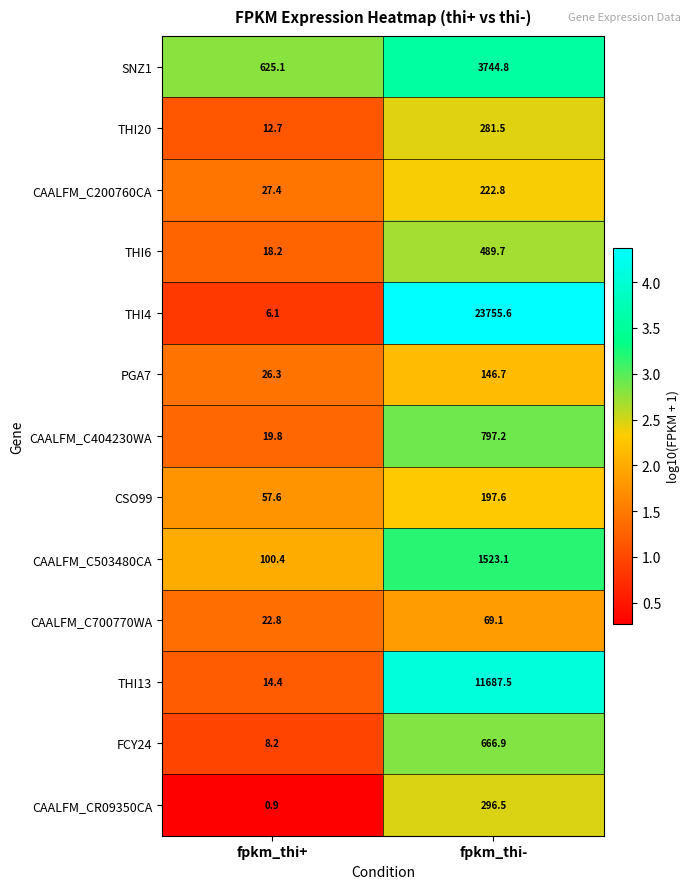

At which category is the sum across all series the highest?

fpkm_thi-